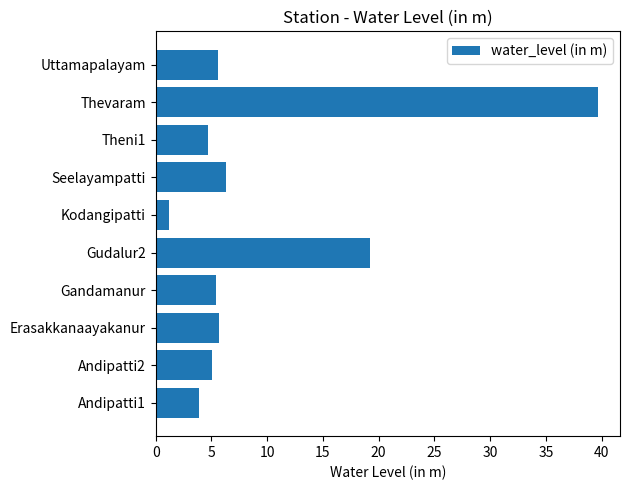

Which label corresponds to the largest value in the chart?

Thevaram